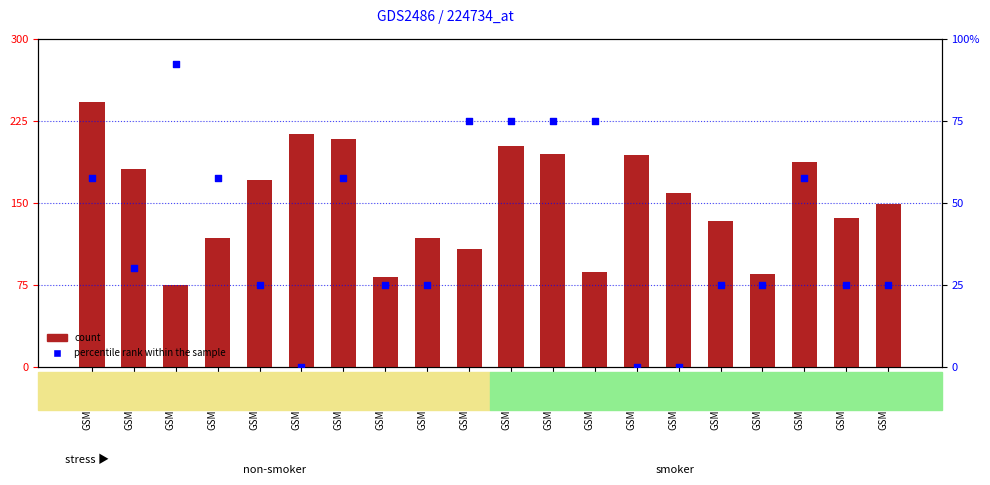

Which series contains the lowest Y value?

percentile rank within the sample